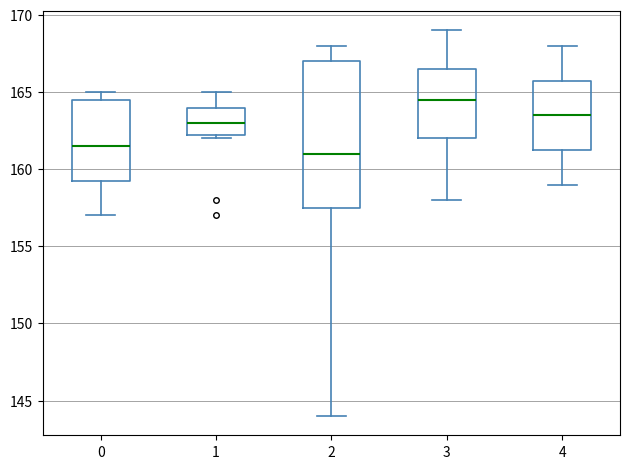

Where is the lower edge of the box at x = 2 on the y-axis? The values are not printed on the chart, so give them approximately, as read against the axis.

157.5